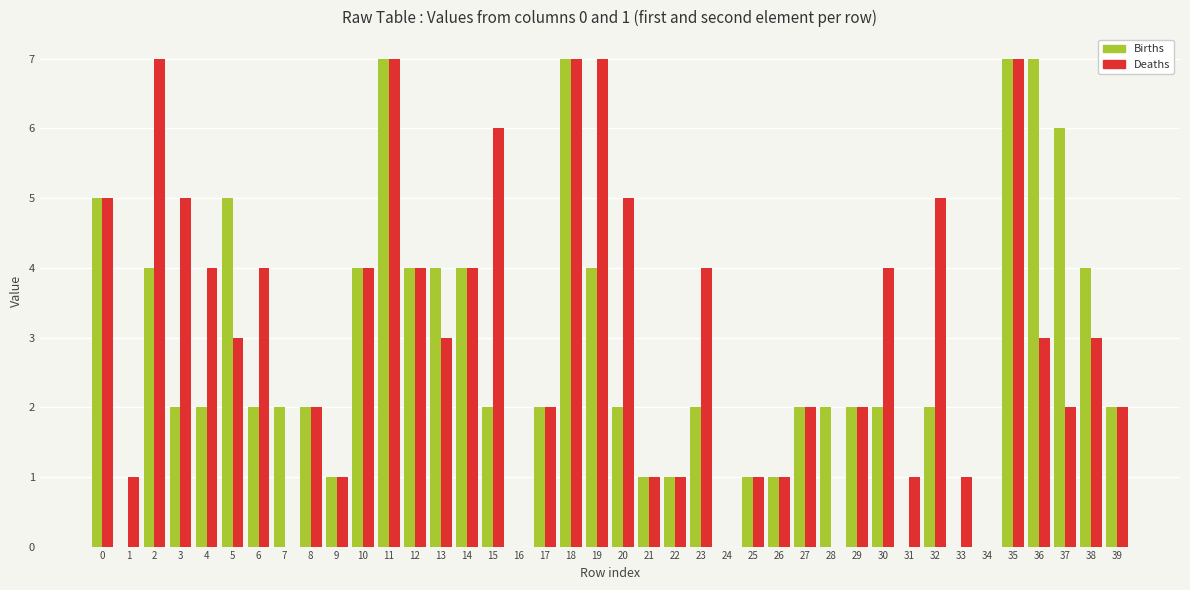

Is it true that Deaths equals 0 at 26?

False